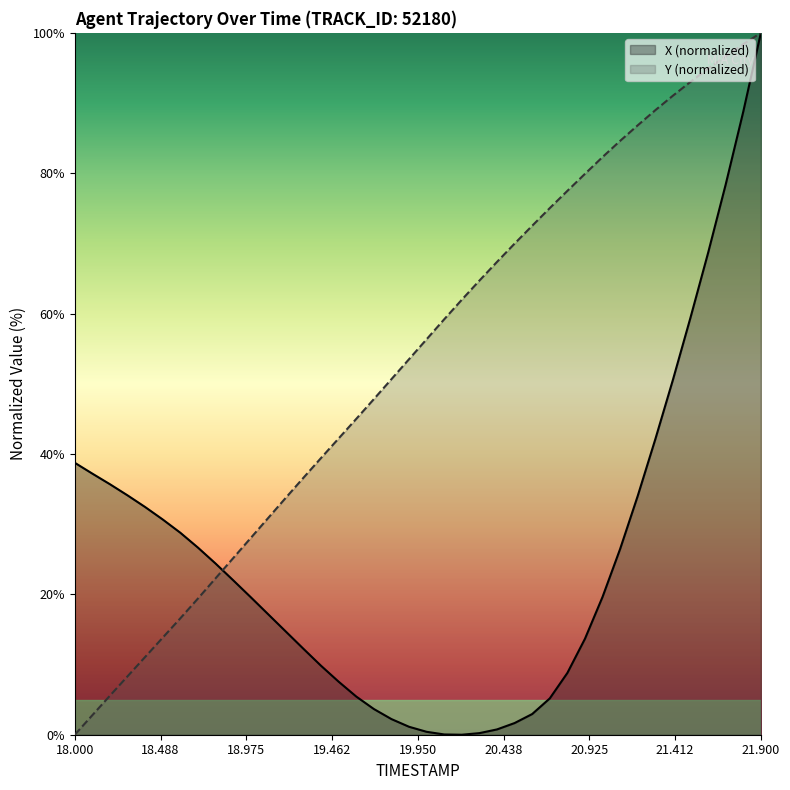

True or false: X and Y cross at least once.

True